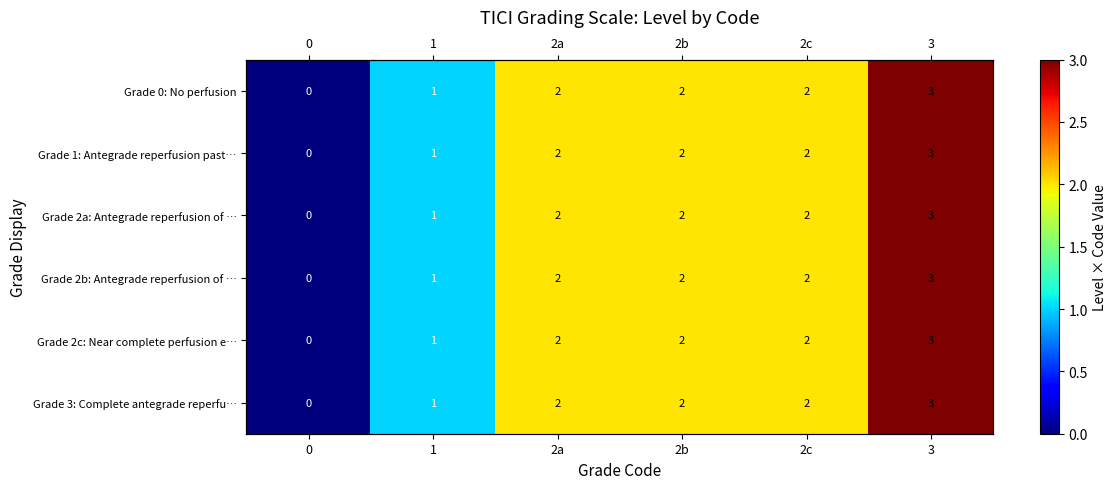

What is the sum of the Grade 3: Complete antegrade reperfu… values at 0 and 2c?

2